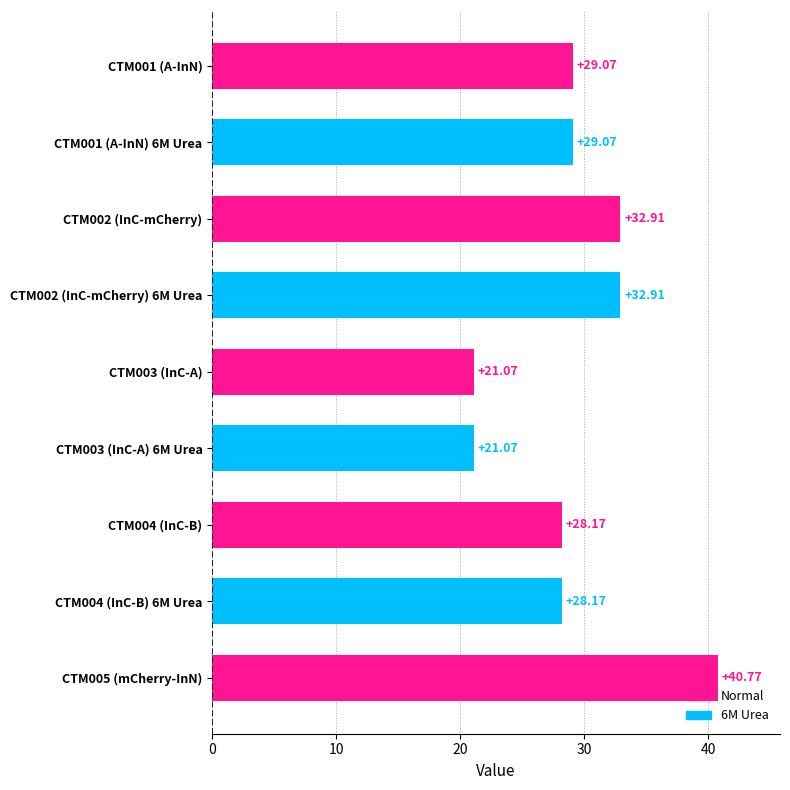

What is the difference between the second highest and minimum values?

11.8